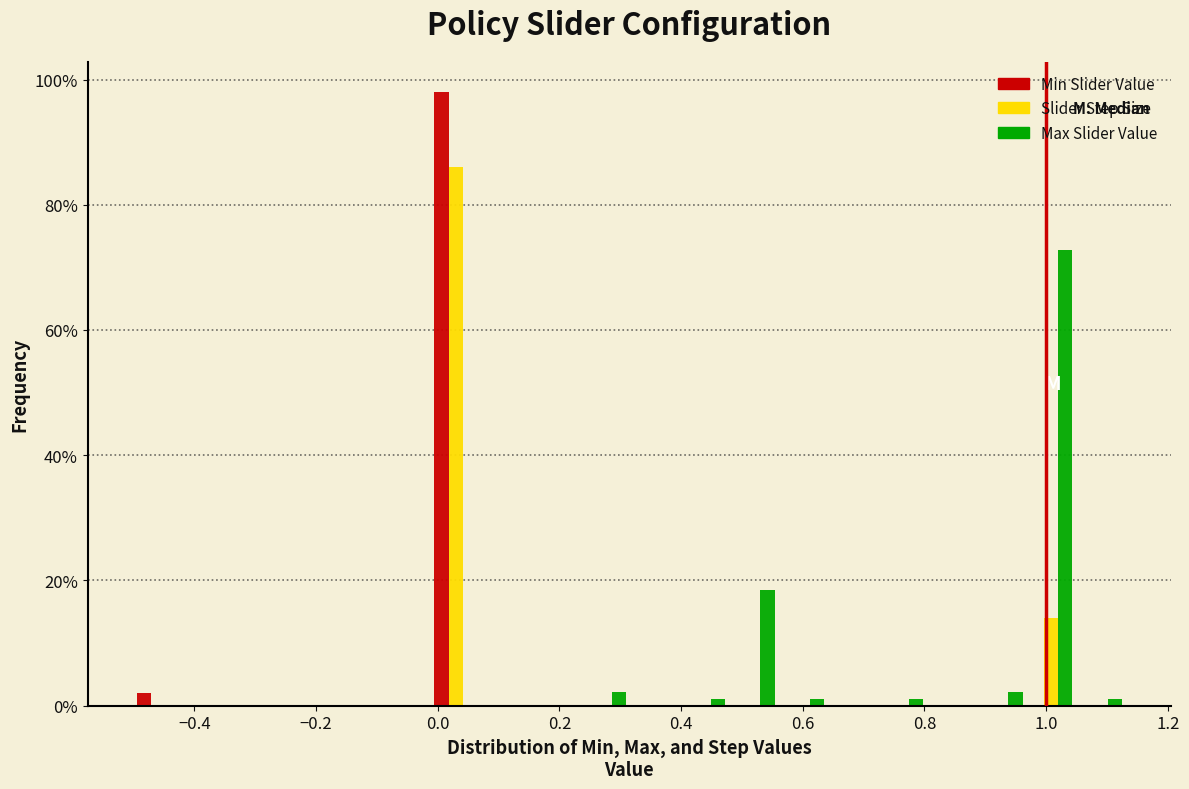

Reading left to right, transcribe this chart: for each range on the x-axis, give the height of each series' bar. Neither the bar edges nor the heights are printed on the chart, so give them approximately, as read against the axes.

-0.50 to -0.42: Min Slider Value=2	Slider Step Size=0	Max Slider Value=0
-0.42 to -0.34: Min Slider Value=0	Slider Step Size=0	Max Slider Value=0
-0.34 to -0.26: Min Slider Value=0	Slider Step Size=0	Max Slider Value=0
-0.26 to -0.18: Min Slider Value=0	Slider Step Size=0	Max Slider Value=0
-0.18 to -0.10: Min Slider Value=0	Slider Step Size=0	Max Slider Value=0
-0.10 to -0.02: Min Slider Value=0	Slider Step Size=0	Max Slider Value=0
-0.02 to 0.08: Min Slider Value=98	Slider Step Size=86	Max Slider Value=0
0.08 to 0.16: Min Slider Value=0	Slider Step Size=0	Max Slider Value=0
0.16 to 0.24: Min Slider Value=0	Slider Step Size=0	Max Slider Value=0
0.24 to 0.32: Min Slider Value=0	Slider Step Size=0	Max Slider Value=2
0.32 to 0.40: Min Slider Value=0	Slider Step Size=0	Max Slider Value=0
0.40 to 0.48: Min Slider Value=0	Slider Step Size=0	Max Slider Value=under 2
0.48 to 0.56: Min Slider Value=0	Slider Step Size=0	Max Slider Value=18
0.56 to 0.64: Min Slider Value=0	Slider Step Size=0	Max Slider Value=under 2
0.64 to 0.72: Min Slider Value=0	Slider Step Size=0	Max Slider Value=0
0.72 to 0.80: Min Slider Value=0	Slider Step Size=0	Max Slider Value=under 2
0.80 to 0.88: Min Slider Value=0	Slider Step Size=0	Max Slider Value=0
0.88 to 0.96: Min Slider Value=0	Slider Step Size=0	Max Slider Value=2
0.96 to 1.04: Min Slider Value=0	Slider Step Size=14	Max Slider Value=72
1.04 to 1.14: Min Slider Value=0	Slider Step Size=0	Max Slider Value=under 2